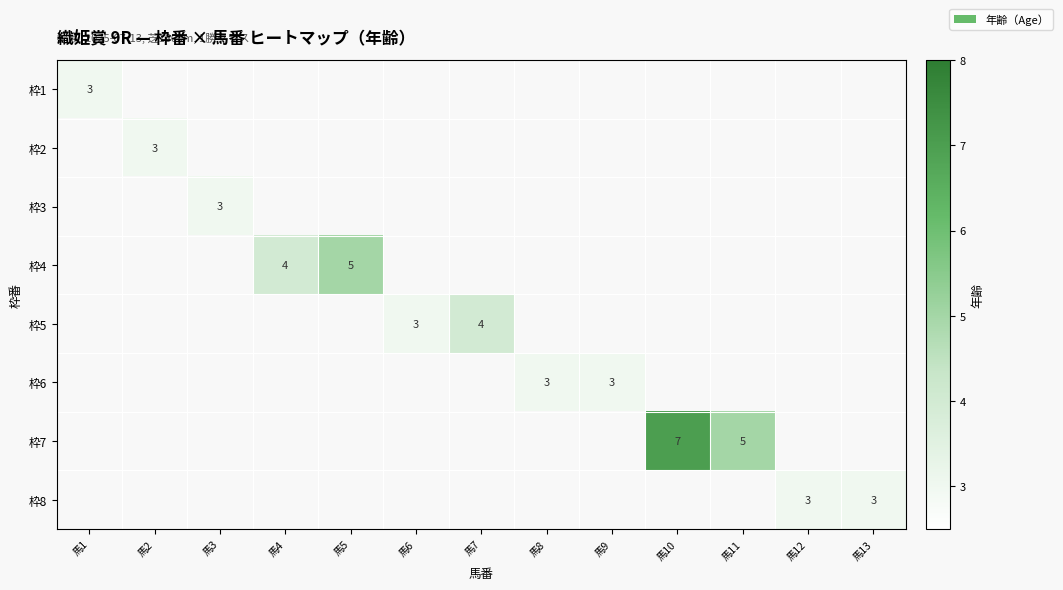

At how many categories does at least one series exceed 5?

1